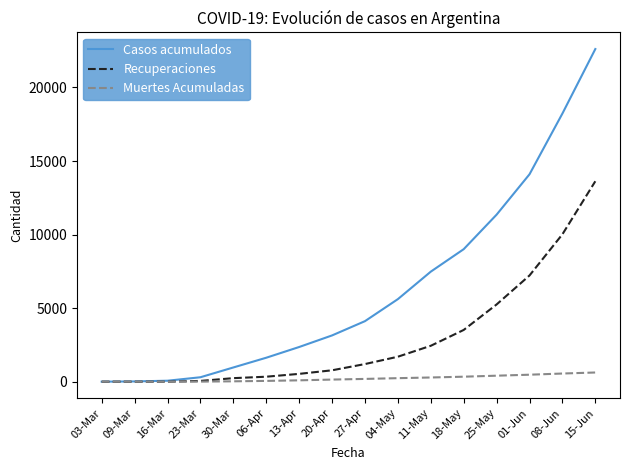

At which label does Casos acumulados reach its peak?

15-Jun